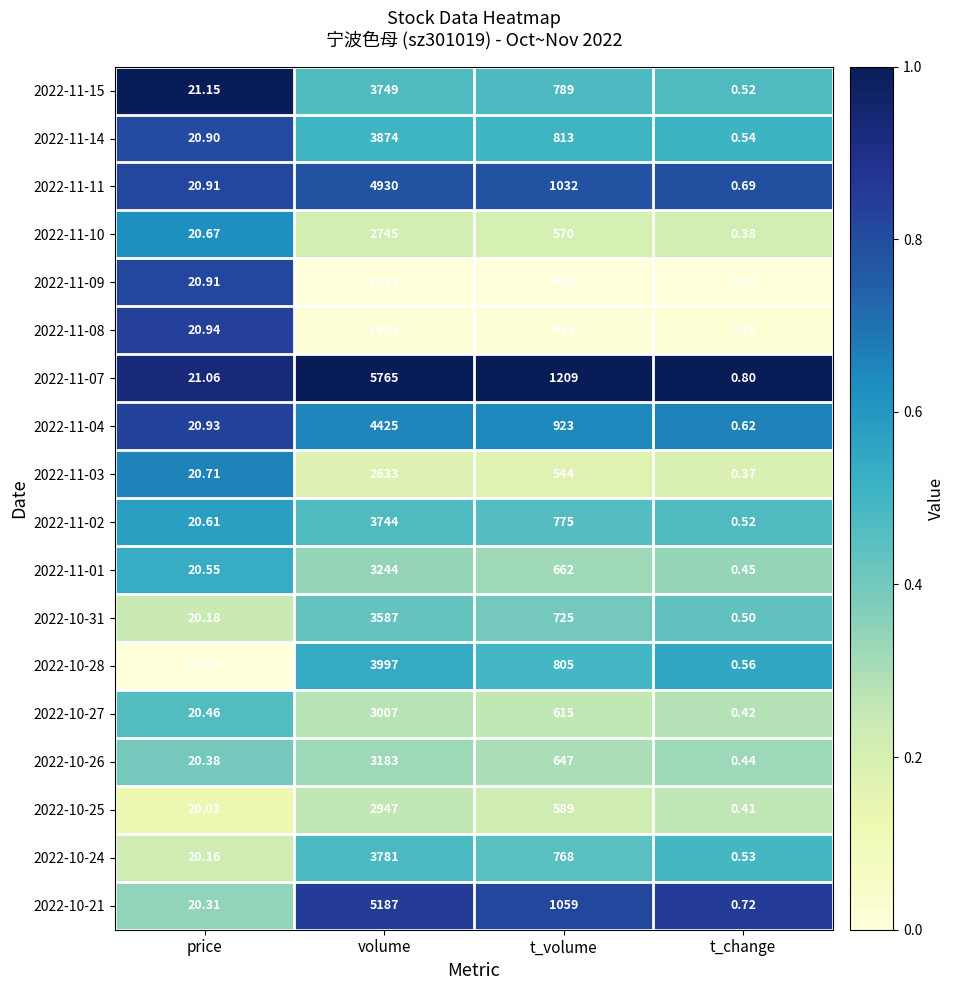

At which category does the chart reach its minimum across all series?

t_change